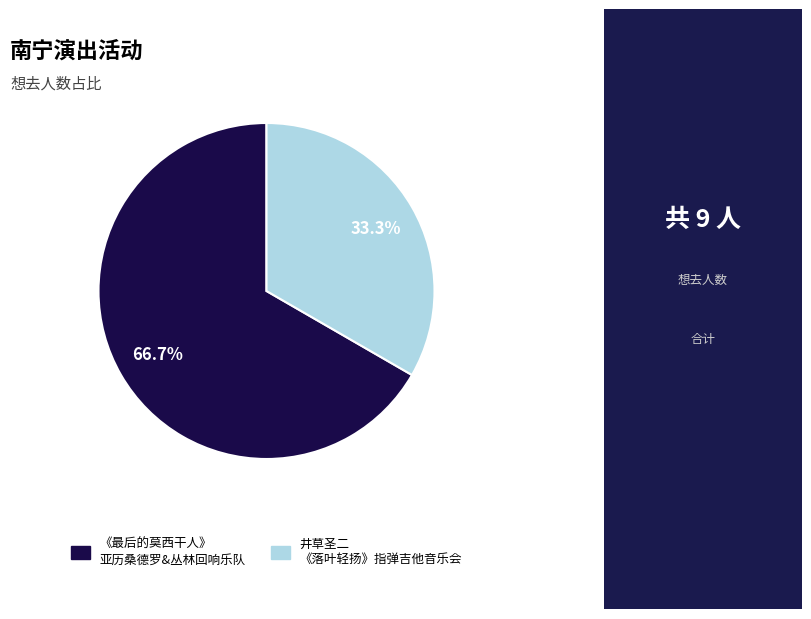

How many slices are in this pie chart?

2